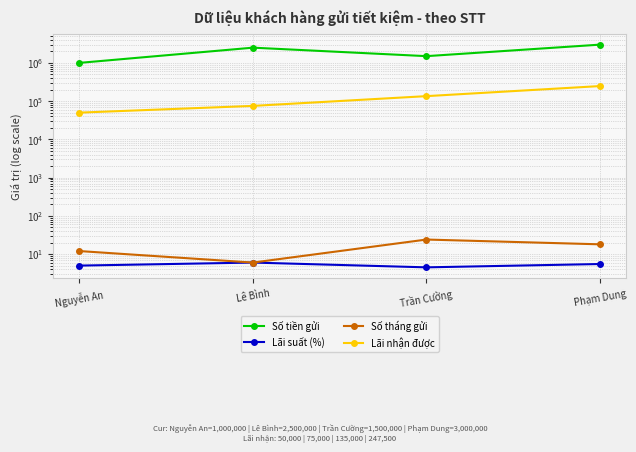

What is the difference between the Số tháng gửi values at Trần Cường and Phạm Dung?

6.0